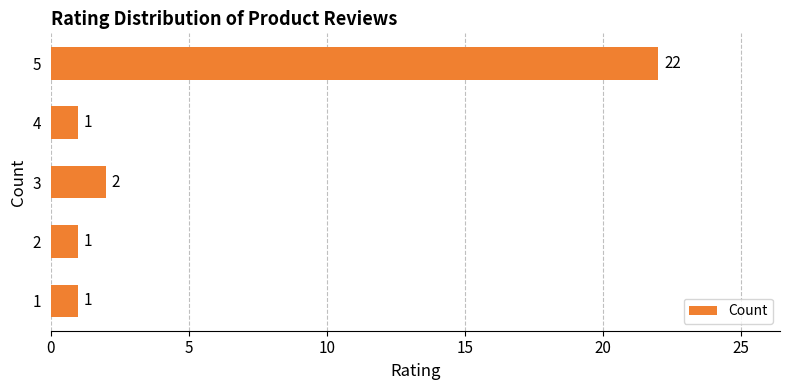

Reading bottom to top, list all the values displayed in this chart.

1=1	2=1	3=2	4=1	5=22